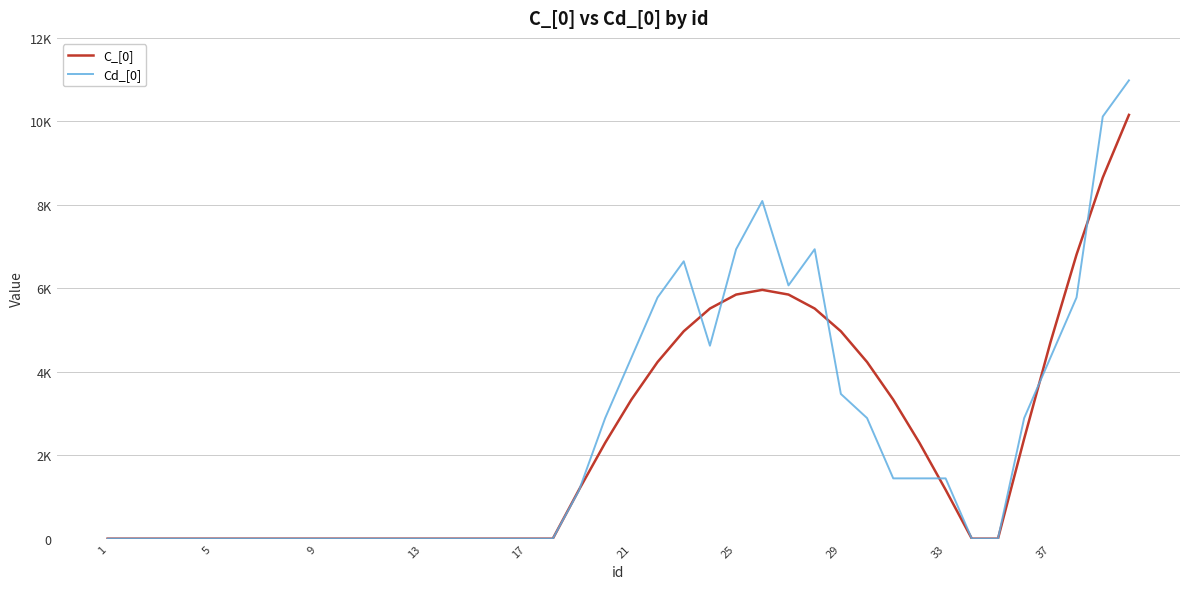

True or false: C_[0] and Cd_[0] cross at least once.

True